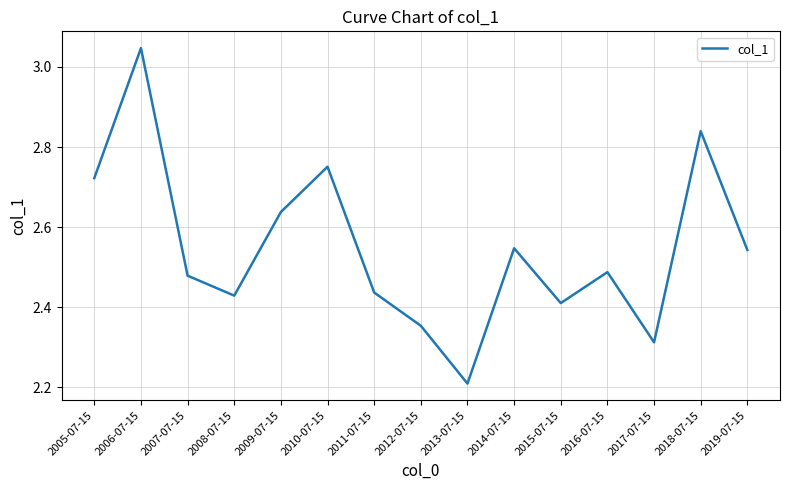

What is the ratio of the value at 2006-07-15 to the value at 2008-07-15?

1.3